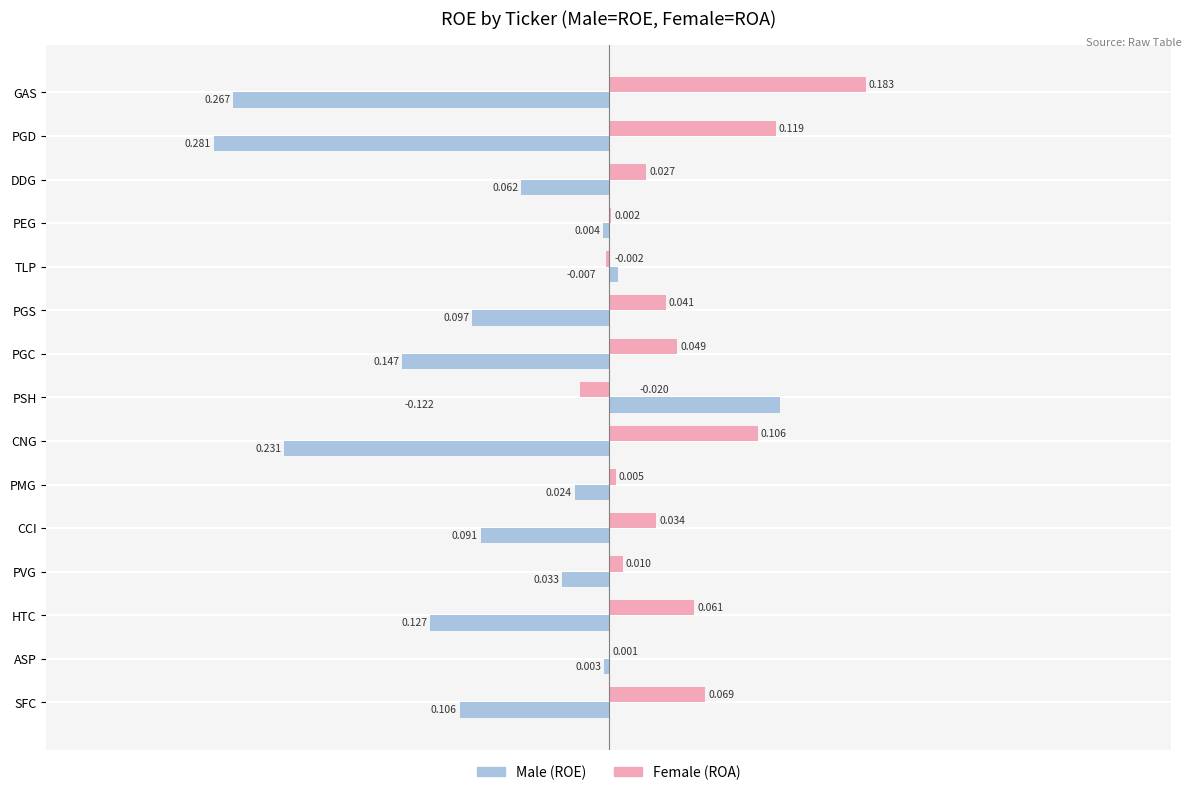

How many distinct data groups are displayed?

2